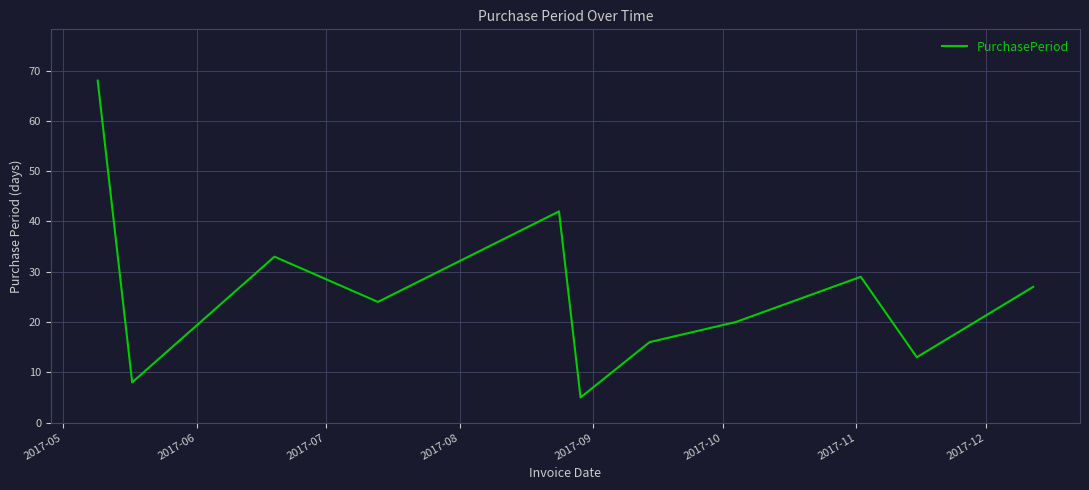

What is the maximum value shown in the chart?

68